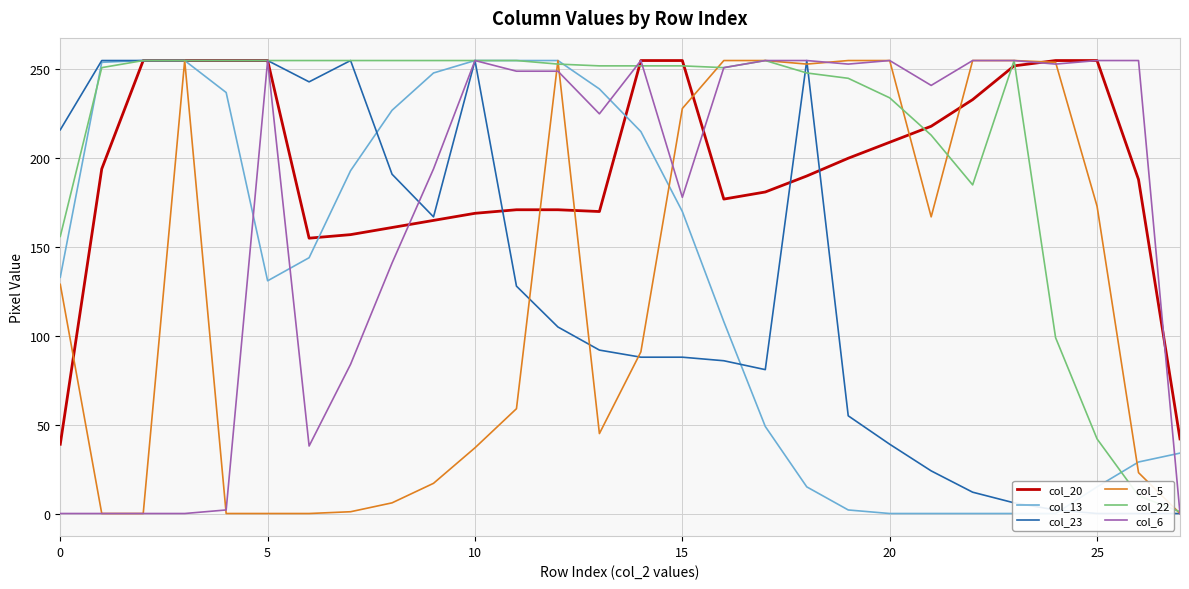

What is the highest value of the col_20 series?

255